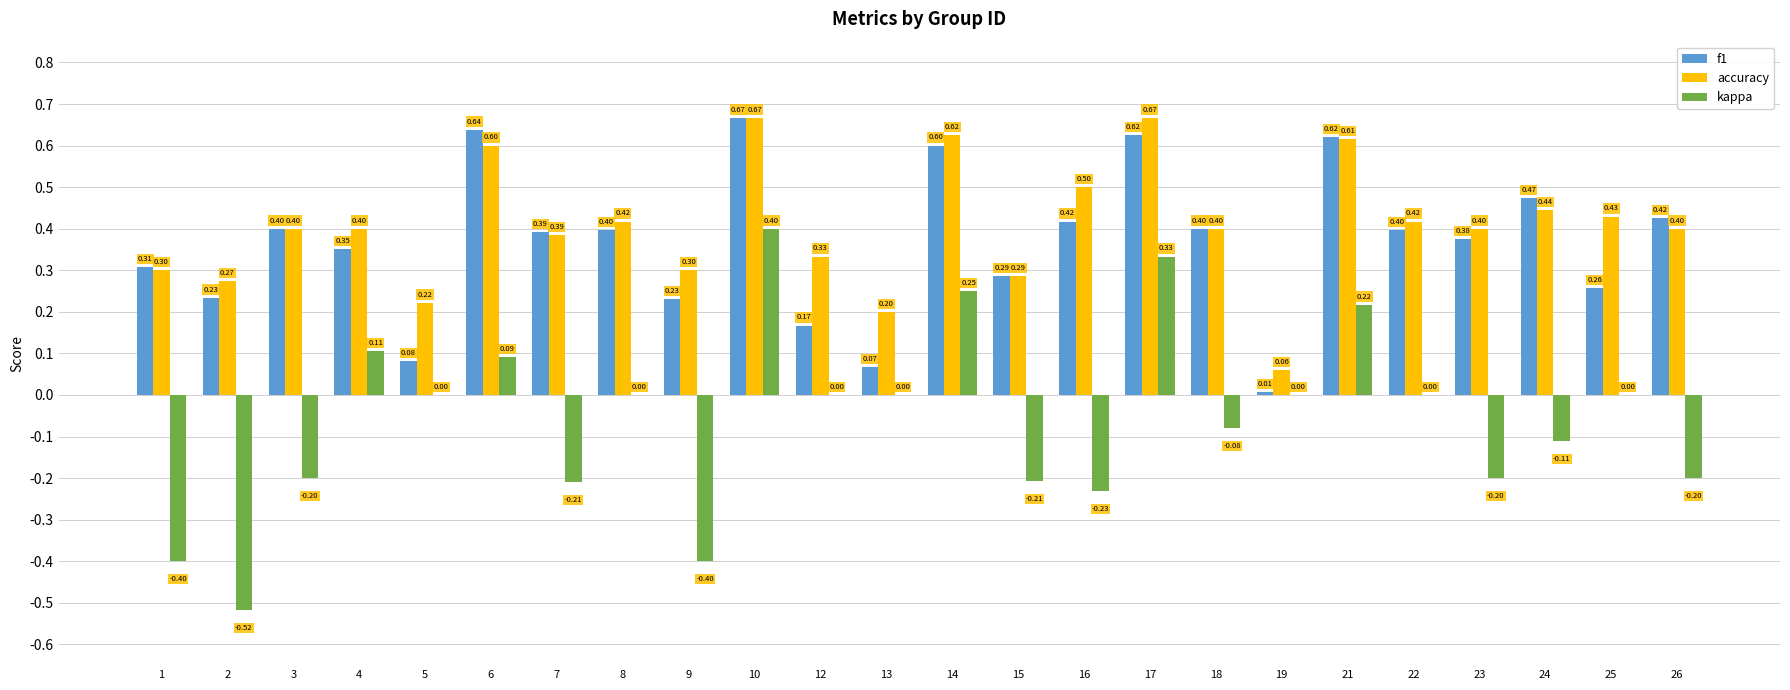

Where is accuracy nearest to the value 0?

19